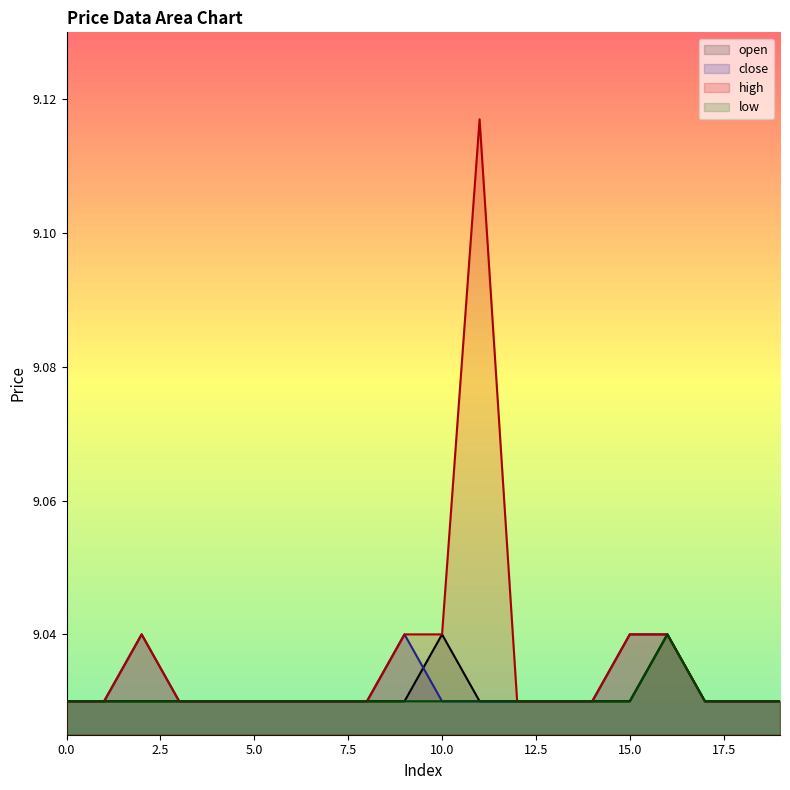

What is the highest value of the close series?

9.0